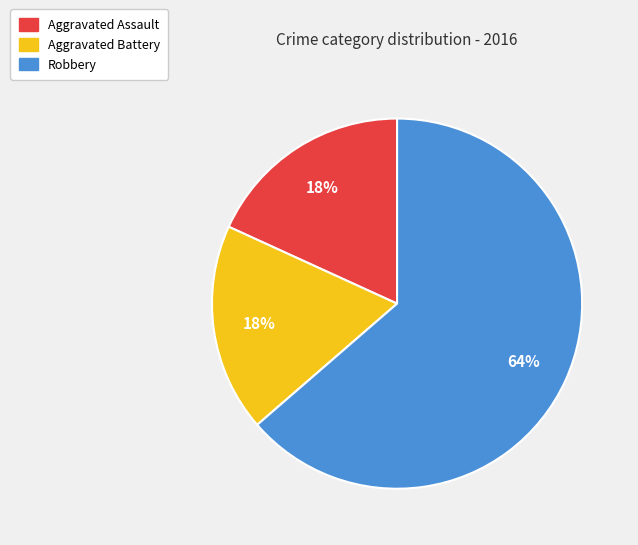

Is it true that Aggravated Battery is 10% of the pie?

False